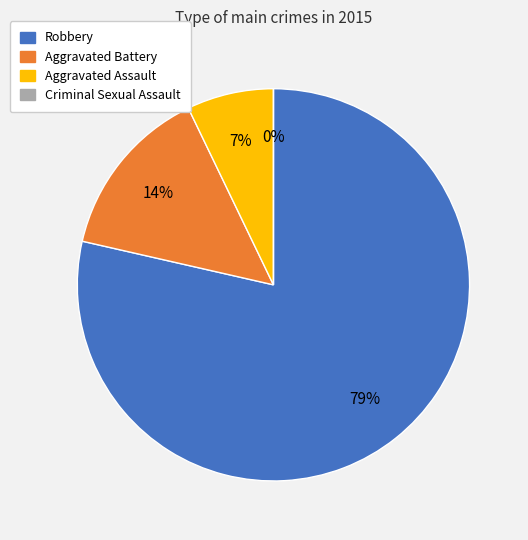

How many segments does this pie chart have?

4